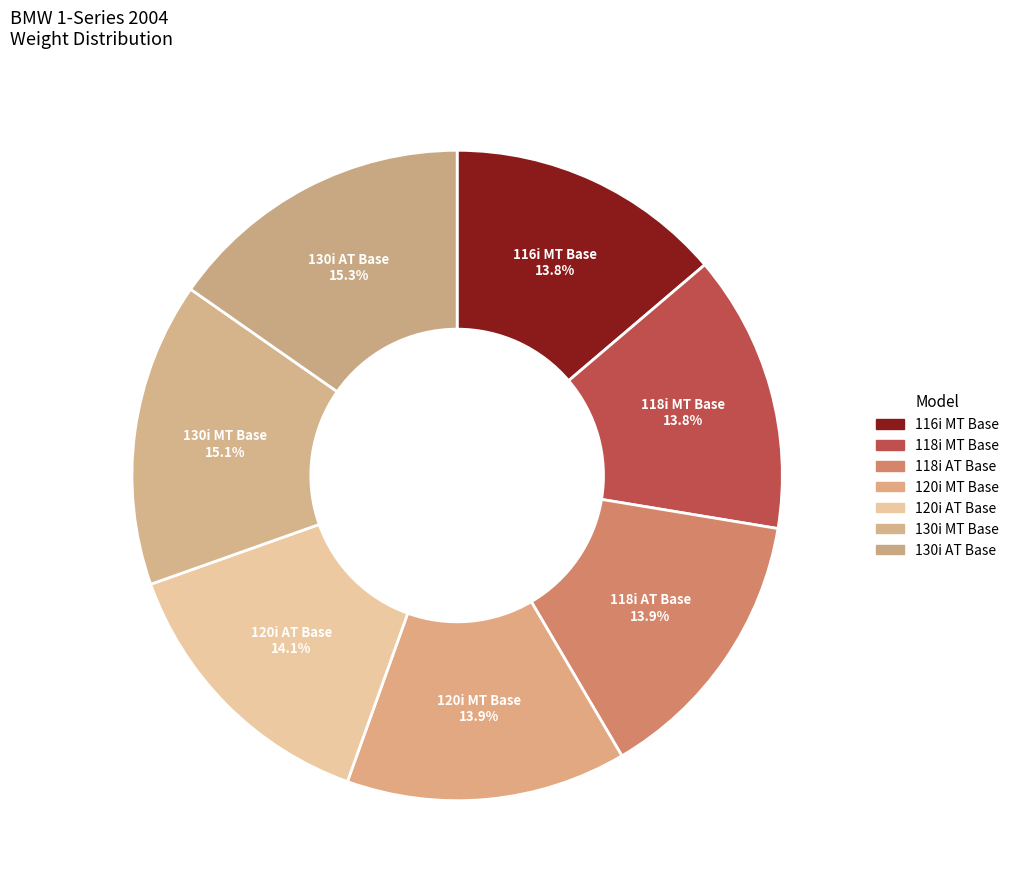

To the nearest percent, what is the difference between the largest and smallest slice percentages?

2%